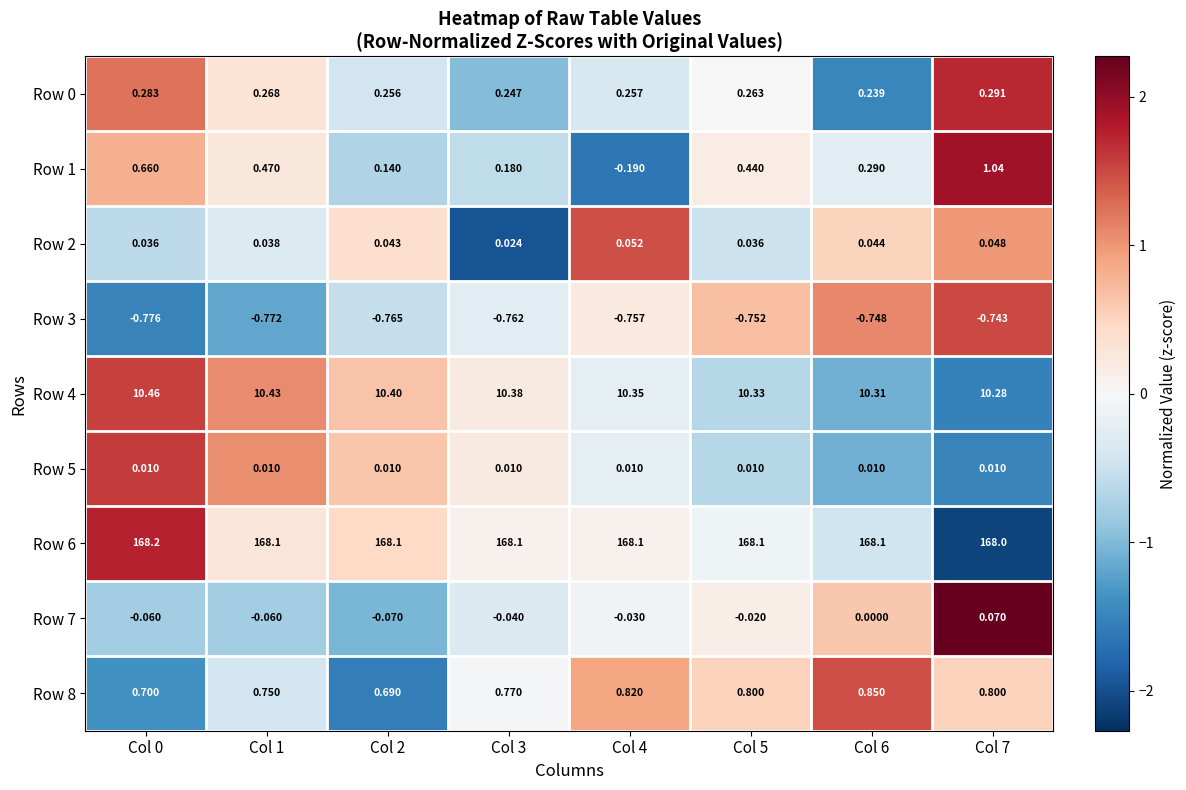

Is the value of Row 5 at Col 3 greater than the value of Row 7 at Col 7?

No